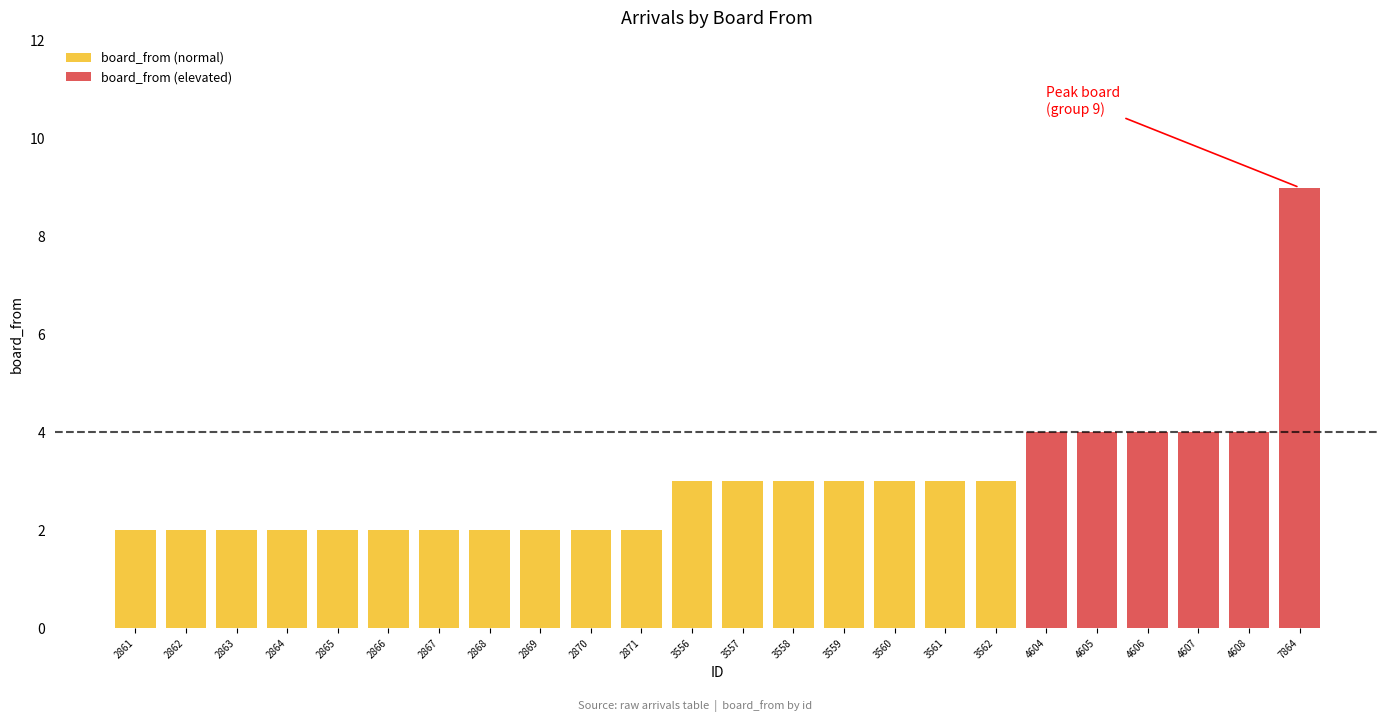

What is the sum of all values?

72